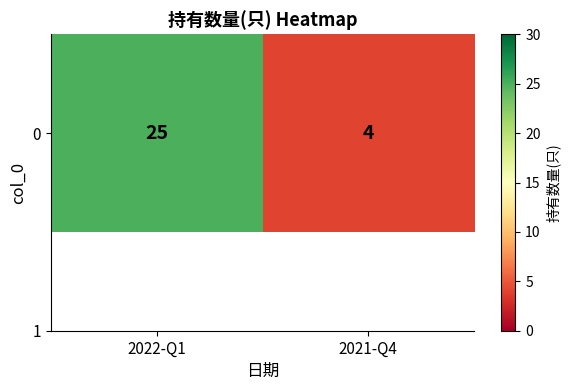

Which label corresponds to the smallest value in the chart?

2021-Q4